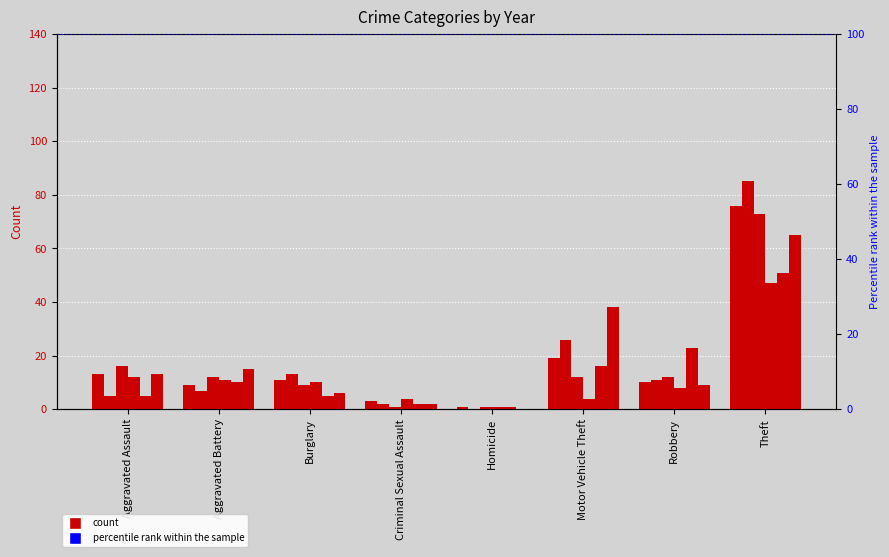

Which has a higher value, Burglary or Robbery?

Burglary